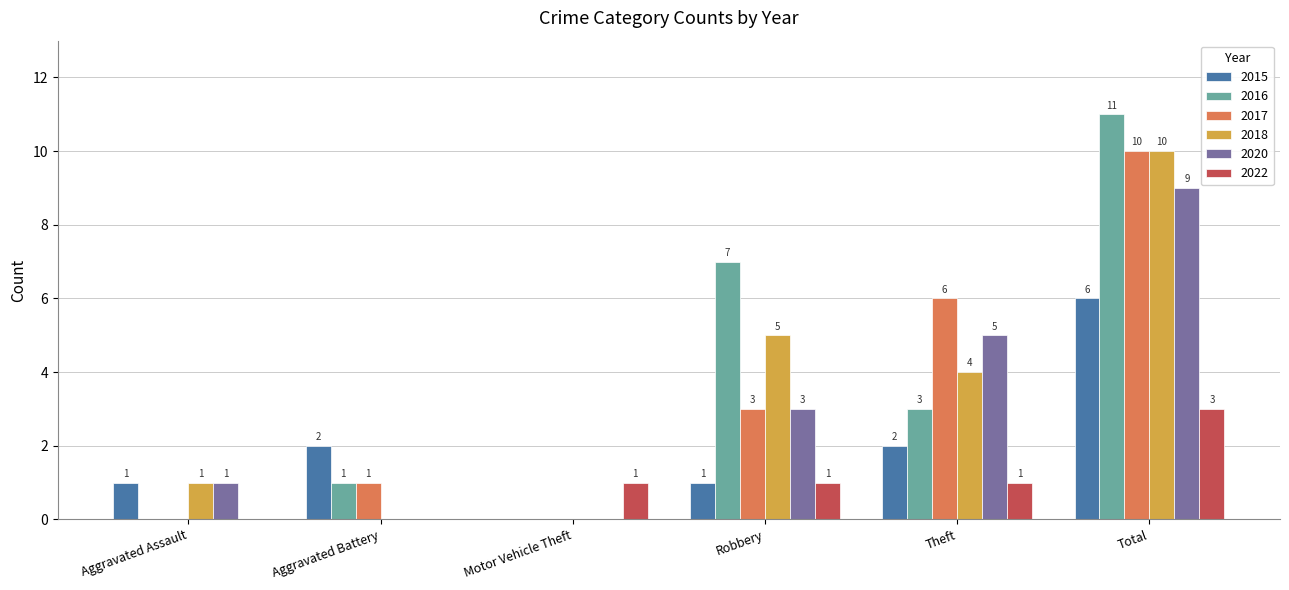

How many groups of bars are there?

6